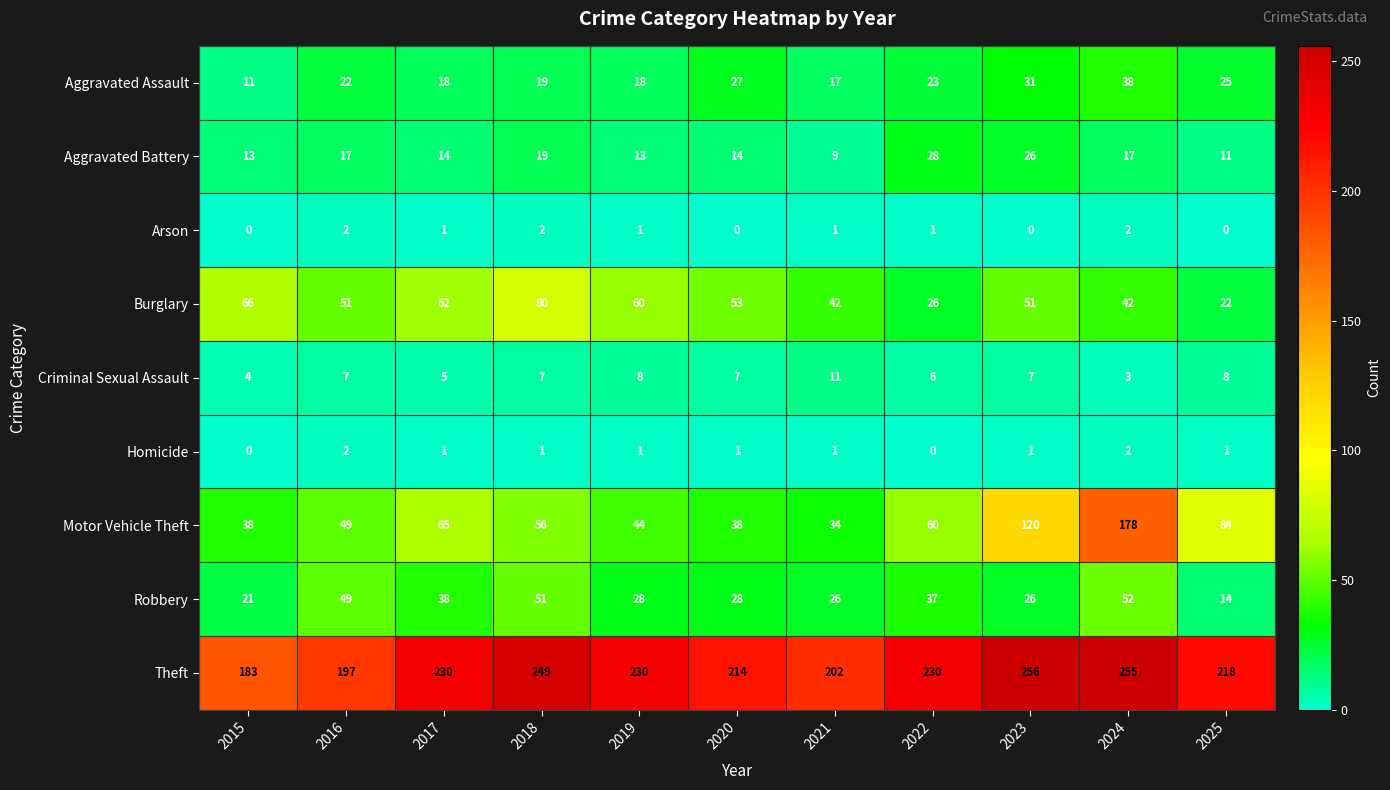

At which label is Theft closest to 219?

2025